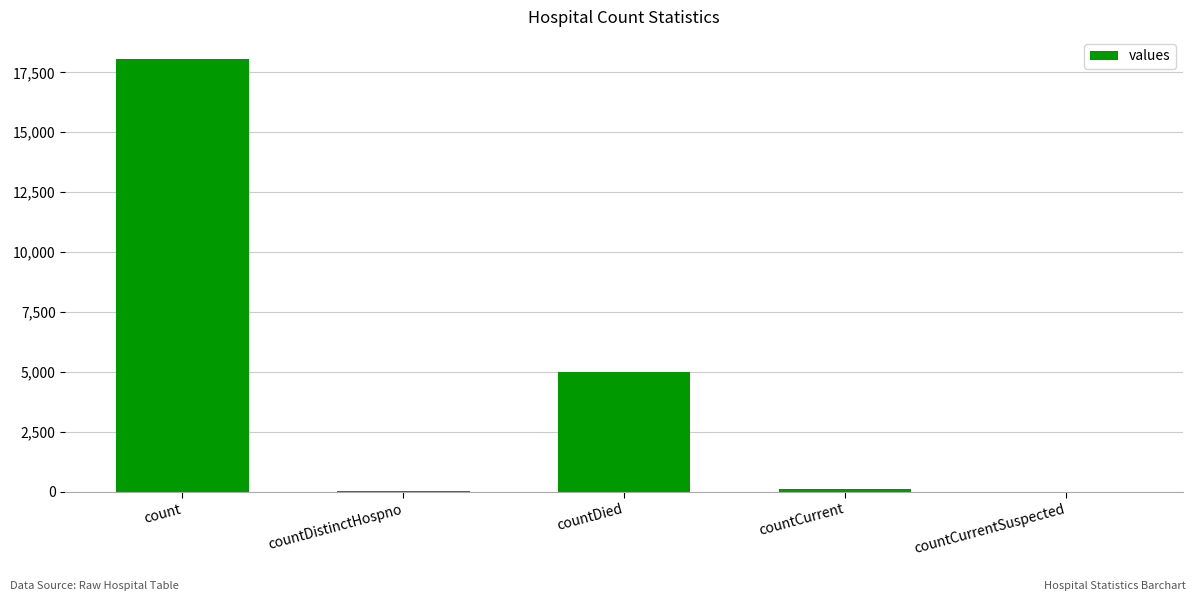

True or false: the data shows 4767 at count.

False